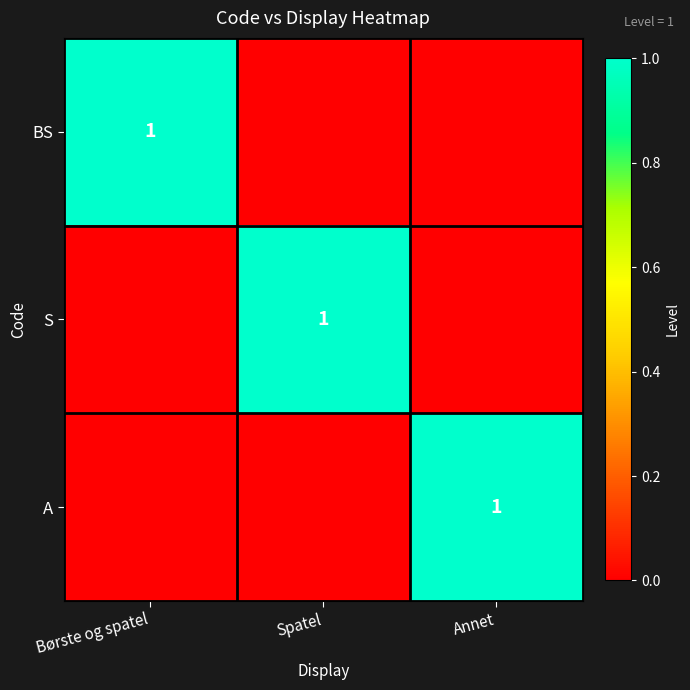

At which category is the sum across all series the highest?

Børste og spatel